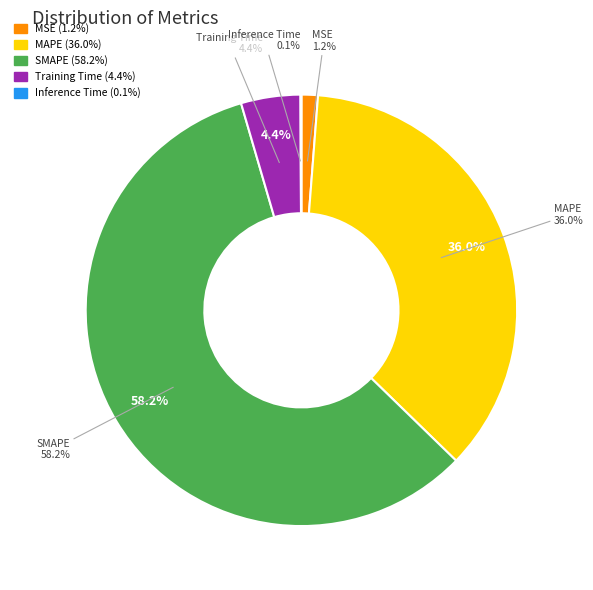

How many segments does this pie chart have?

5